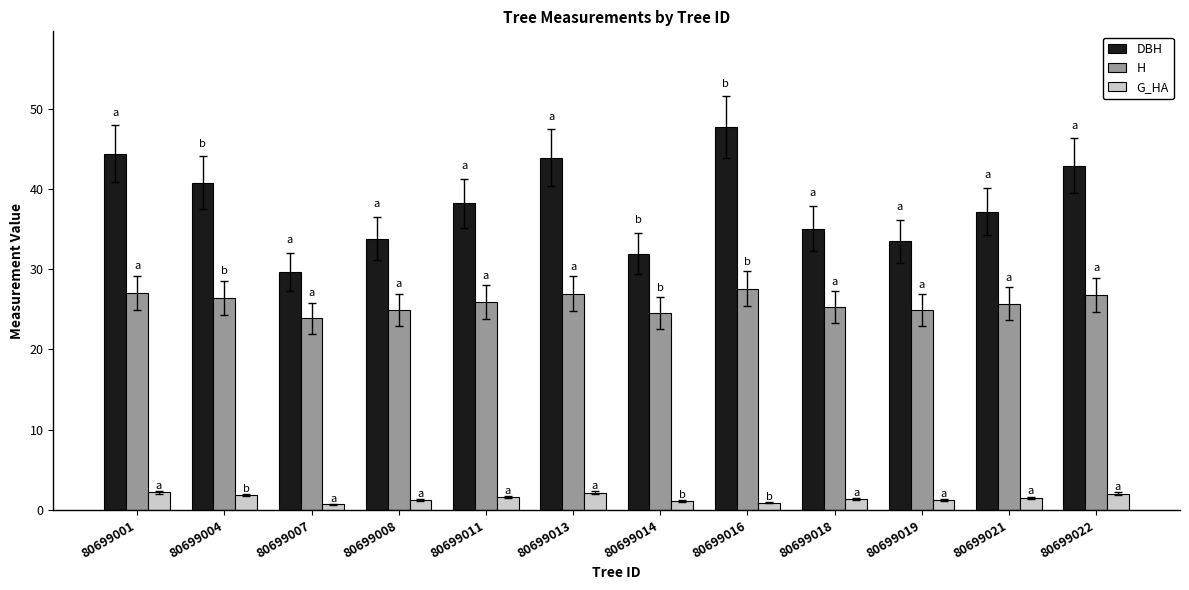

What is the difference between the maximum and second lowest values in the G_HA series?

1.3